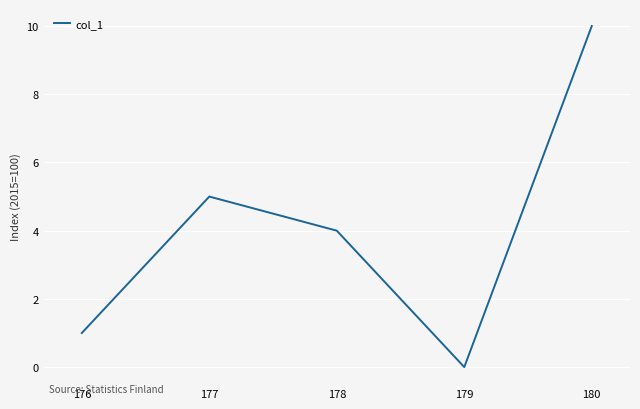

Rank the categories by value from lowest to highest.

179, 176, 178, 177, 180